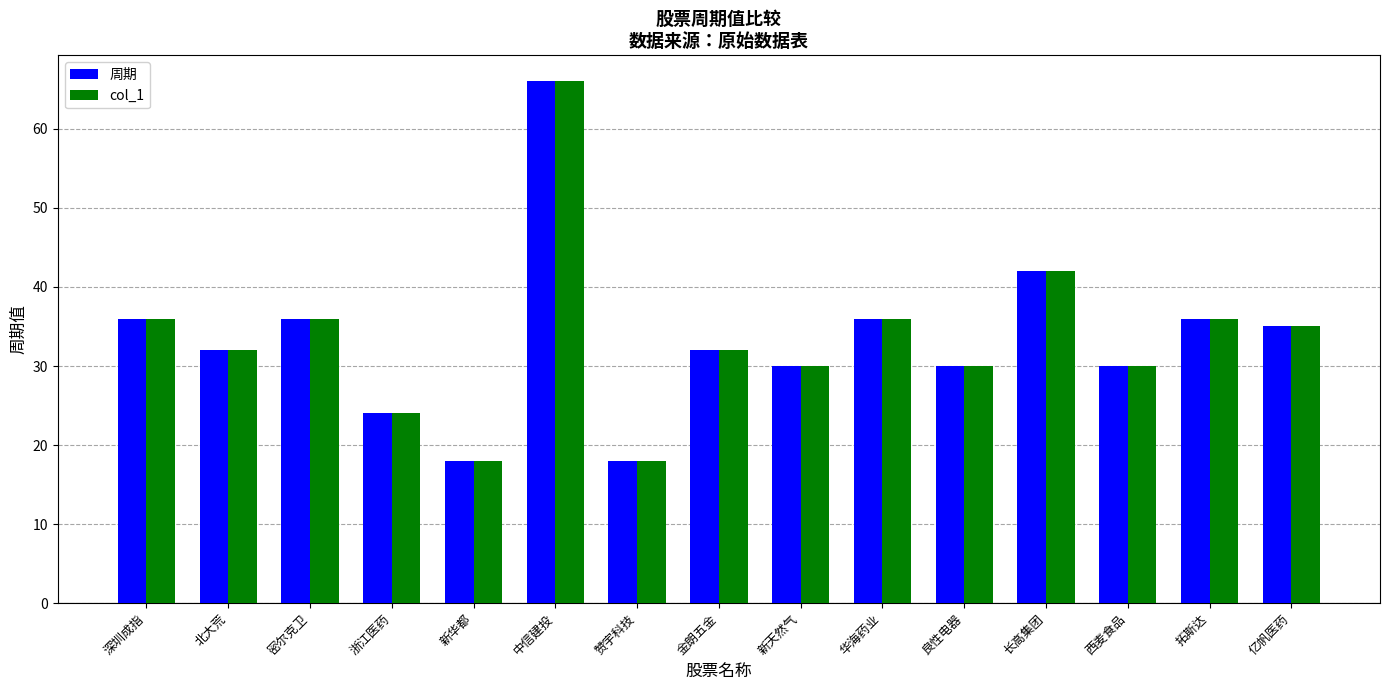

How many categories are shown in the chart?

15